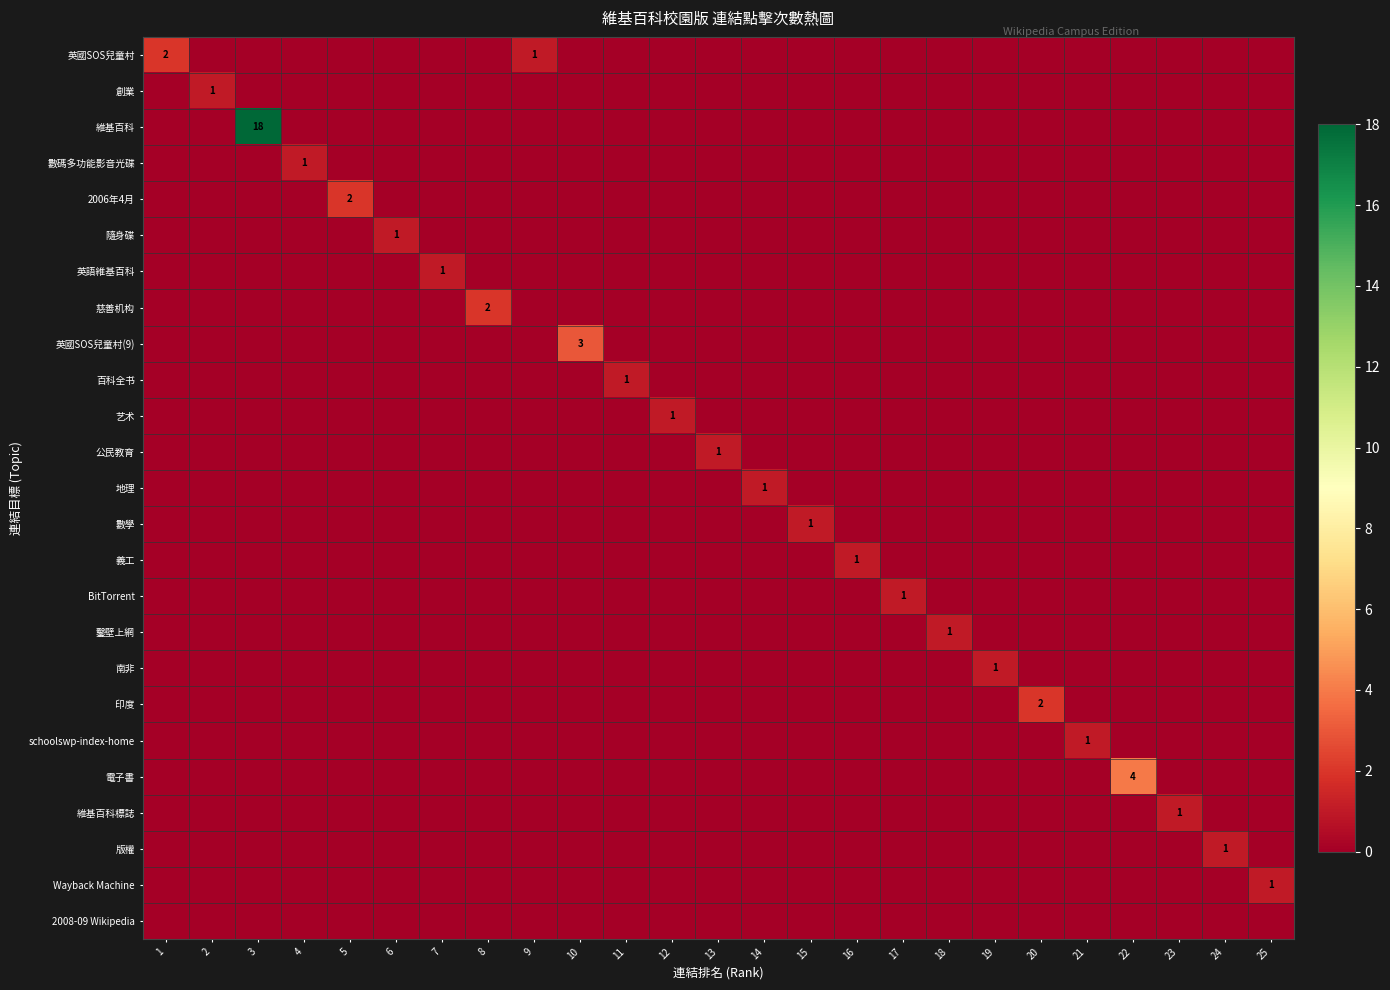

How many data points does each series have?

25